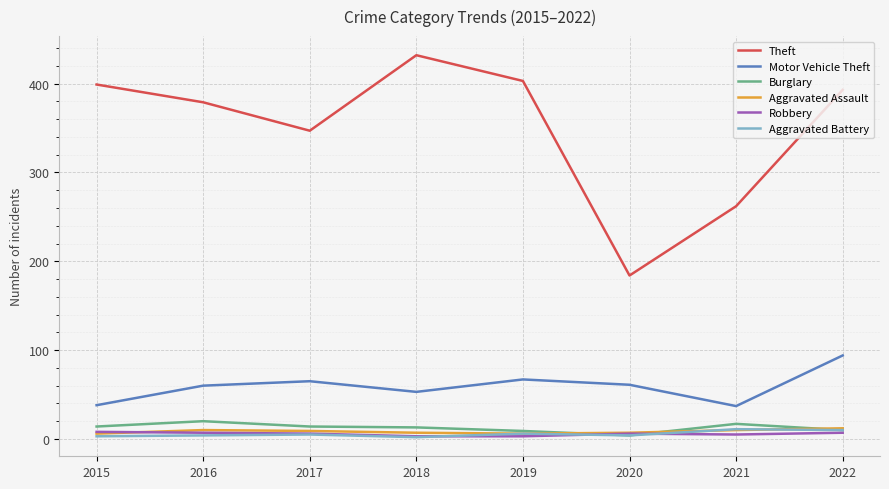

How many lines are shown in the chart?

6